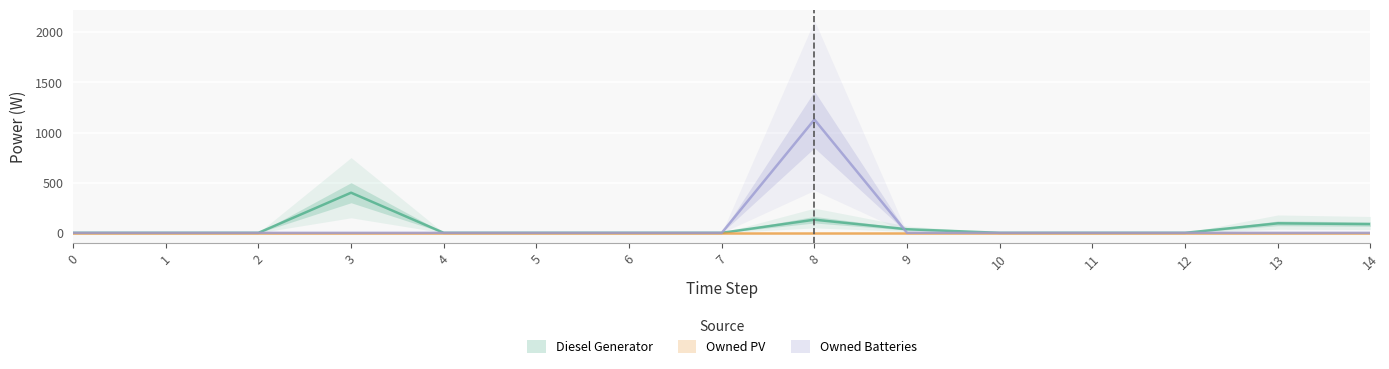

What is the maximum value for Diesel Generator?

400